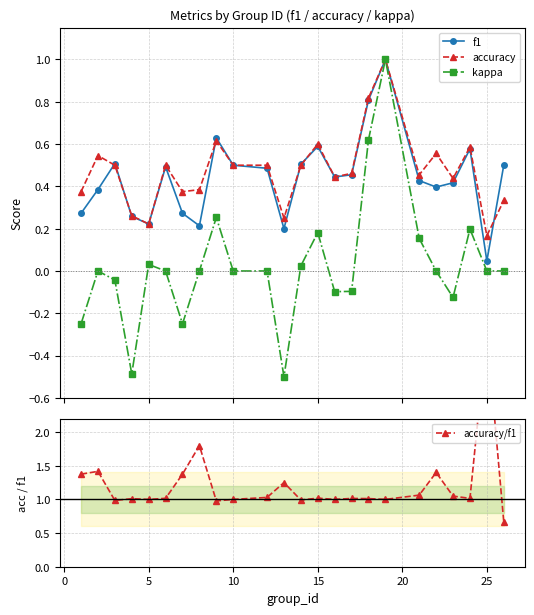

True or false: accuracy has more than 0 interior local peaks.

True